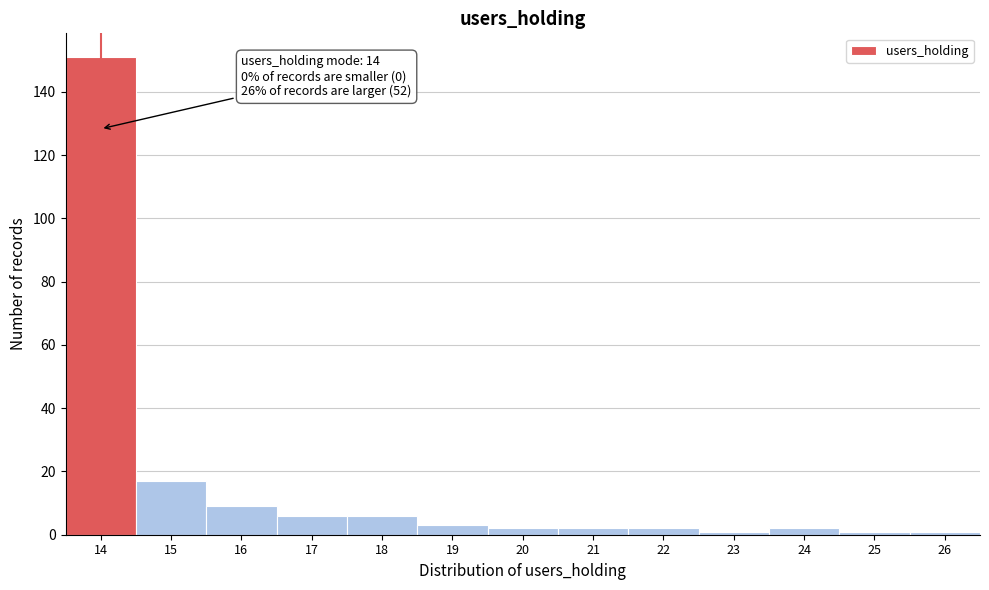

Reading left to right, what are all the values shown in this chart?

14=151	15=17	16=9	17=6	18=6	19=3	20=2	21=2	22=2	23=1	24=2	25=1	26=1